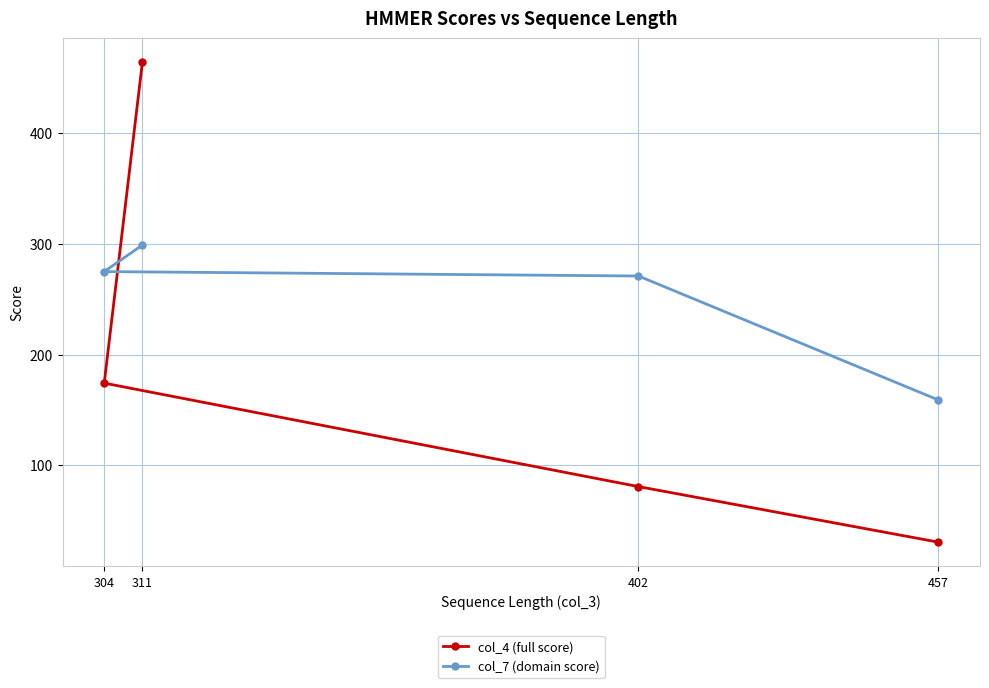

Rank the categories by col_4 (full score) value from lowest to highest.

457, 402, 304, 311